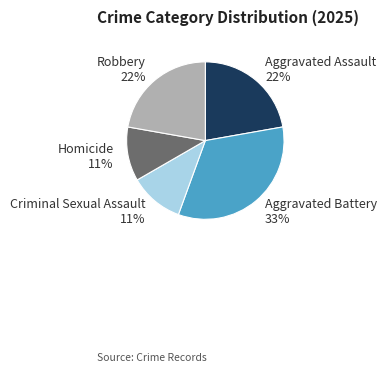

To the nearest percent, what percentage of the pie is Homicide?

11%